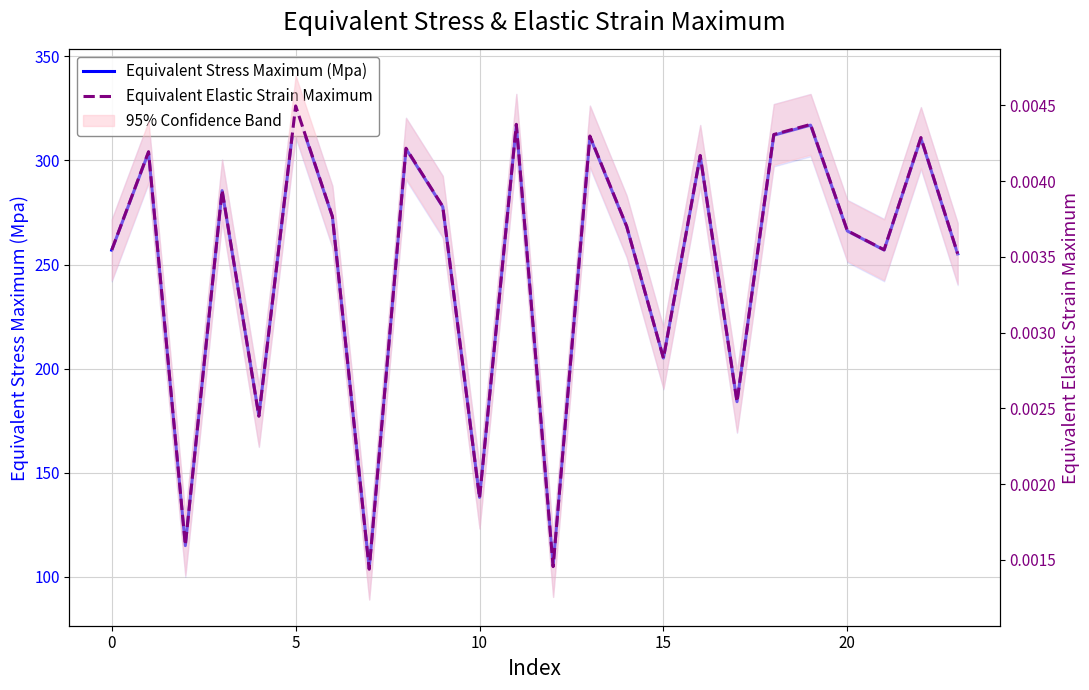

True or false: Equivalent Elastic Strain Maximum and Equivalent Stress Maximum (Mpa) intersect in this chart.

False